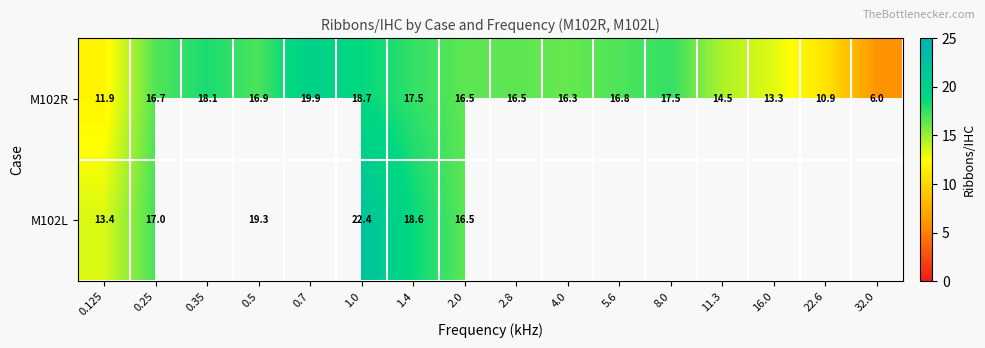

At which label is M102L closest to 17?

0.25